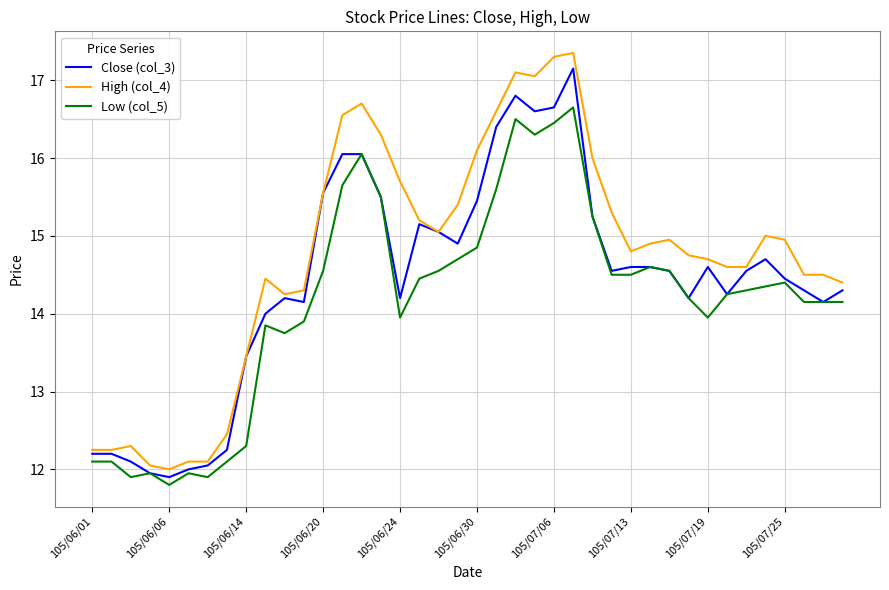

Is this an area chart (filled region under the line)?

No